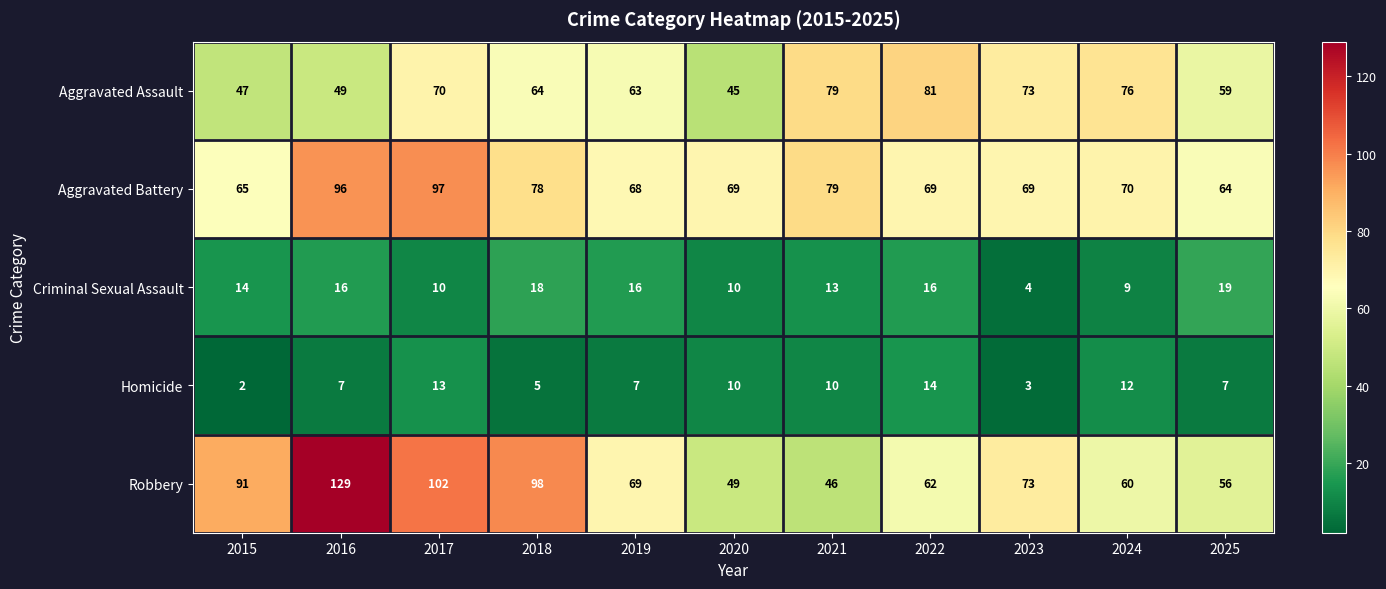

What is the average value of the Aggravated Assault series?

64